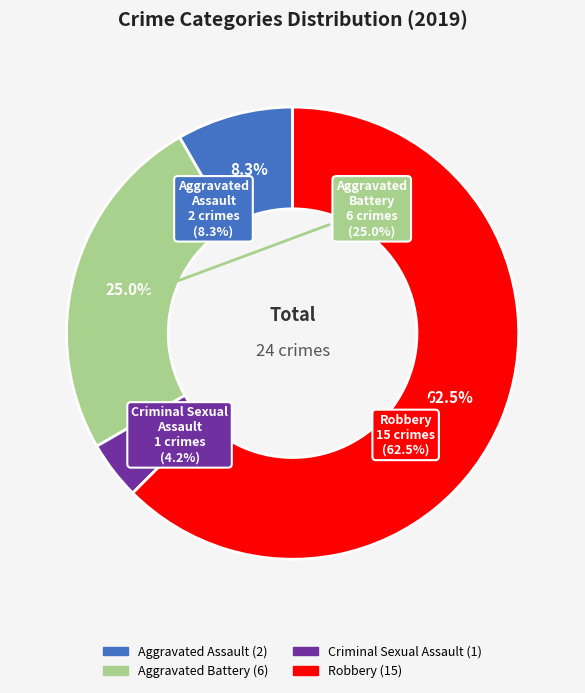

To the nearest percent, what portion does Criminal Sexual Assault represent?

4%